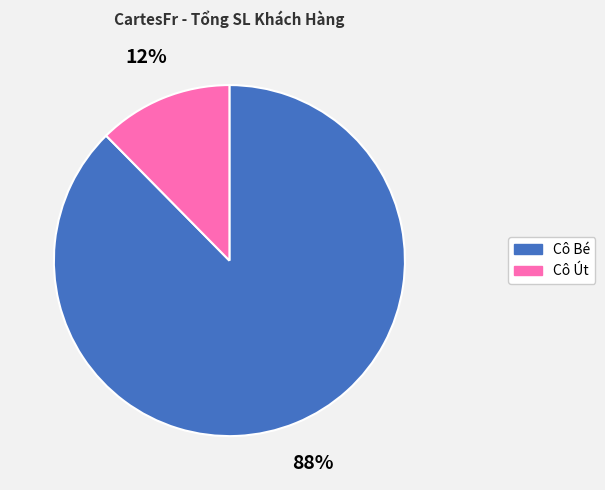

Is there a majority slice in this chart?

Yes